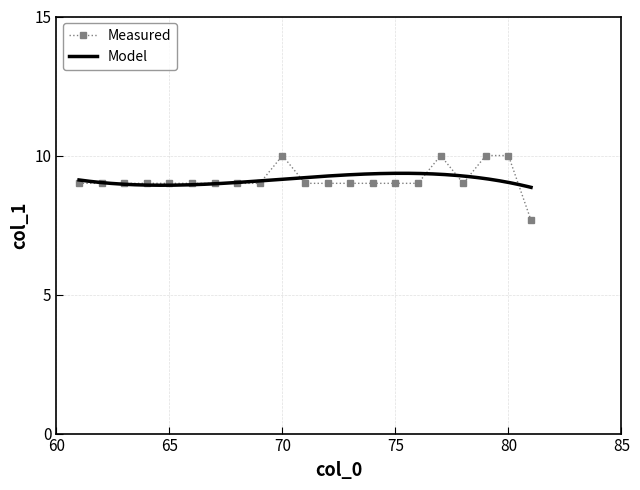

How many values are between 9 and 10?

31